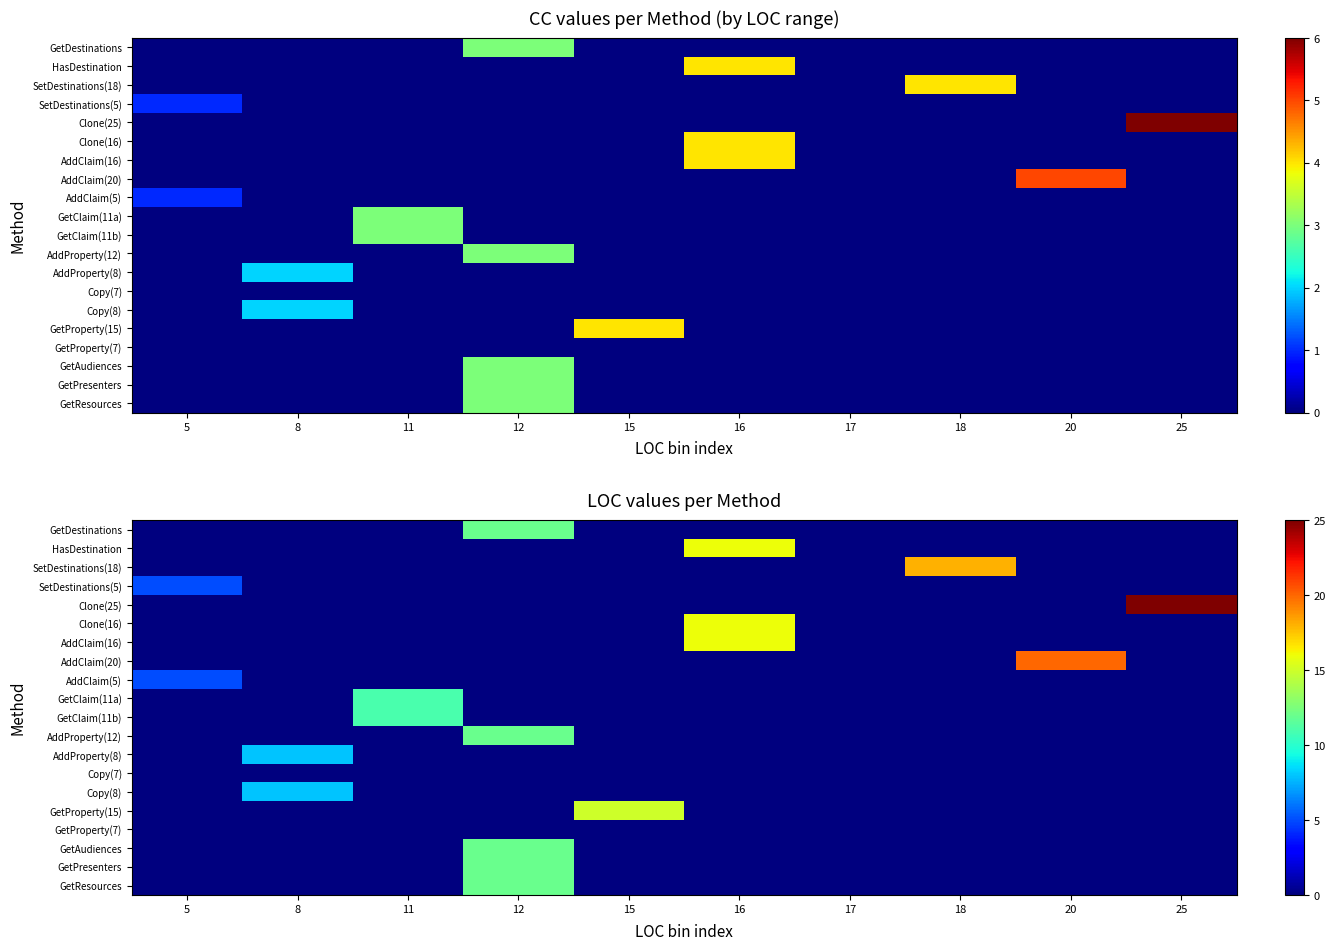

Rank the series at 16 from highest to lowest value.

HasDestination, Clone(16), AddClaim(16), GetDestinations, SetDestinations(18), SetDestinations(5), Clone(25), AddClaim(20), AddClaim(5), GetClaim(11a), GetClaim(11b), AddProperty(12), AddProperty(8), Copy(7), Copy(8), GetProperty(15), GetProperty(7), GetAudiences, GetPresenters, GetResources